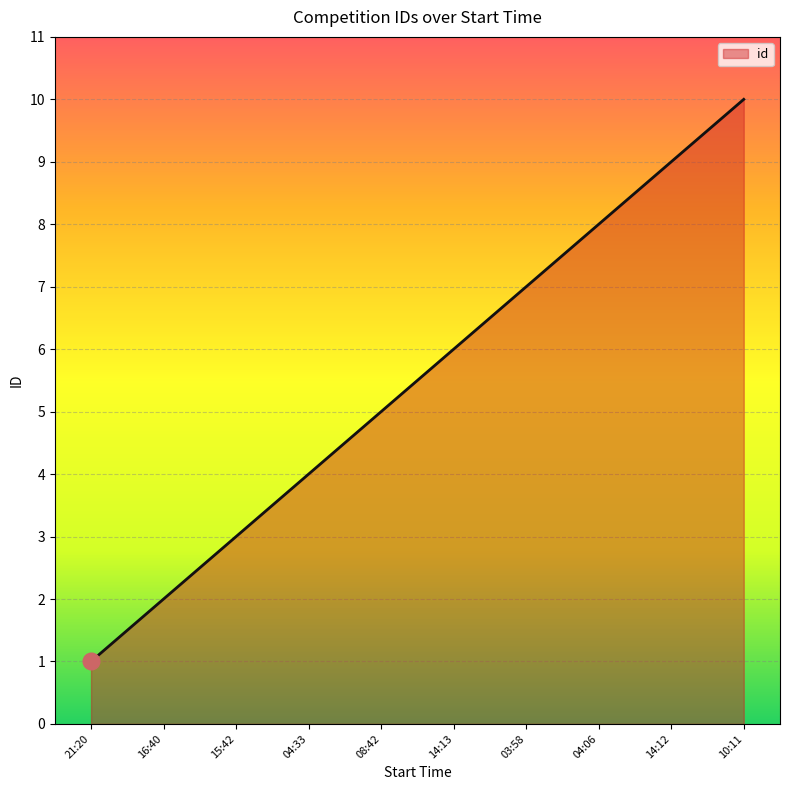

Which has a higher value, 14:12 or 04:33?

14:12